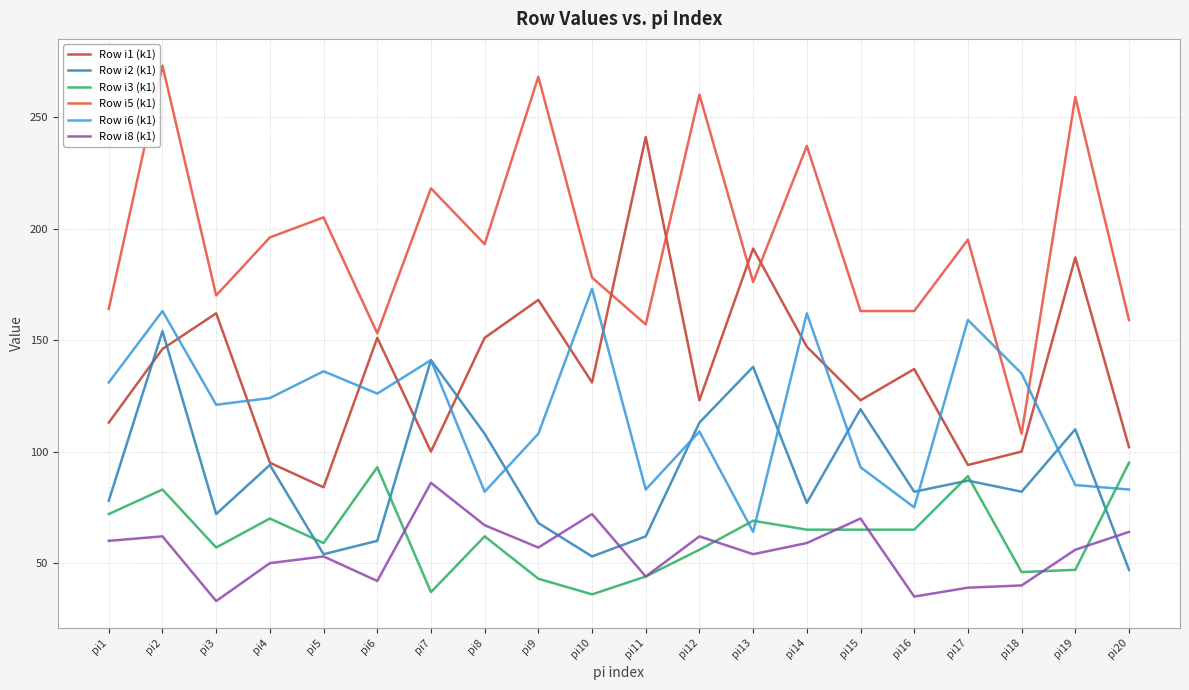

What are all the series names shown in the legend?

Row i1 (k1), Row i2 (k1), Row i3 (k1), Row i5 (k1), Row i6 (k1), Row i8 (k1)